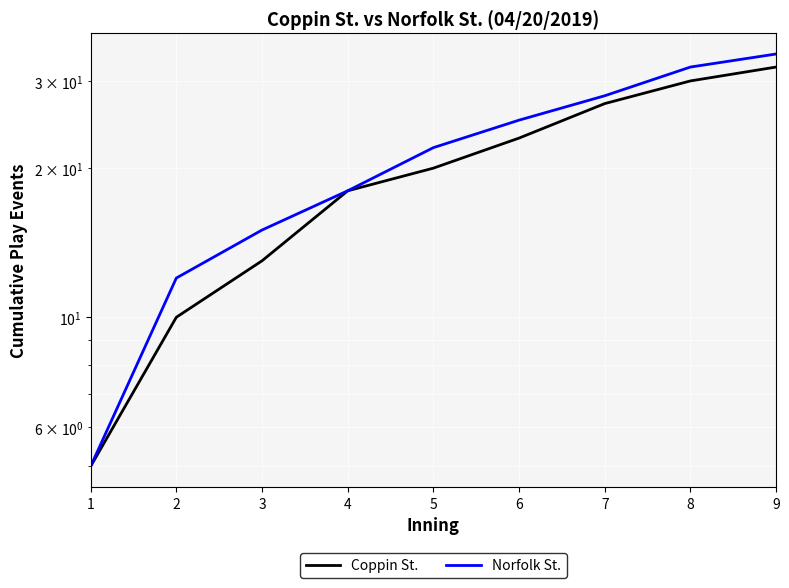

At which label is Coppin St. closest to 18?

4